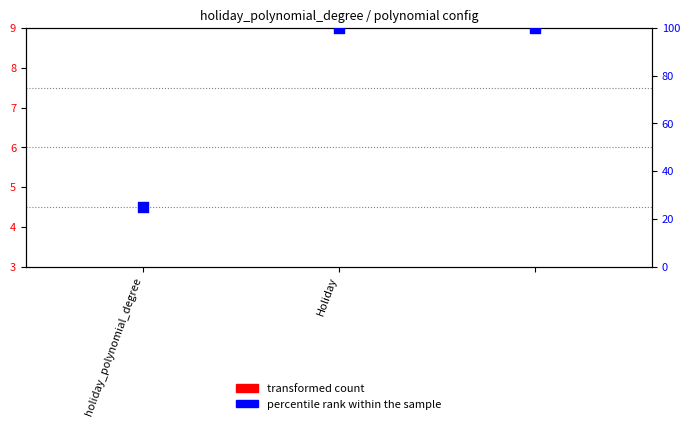

At which category is the sum across all series the highest?

Holiday